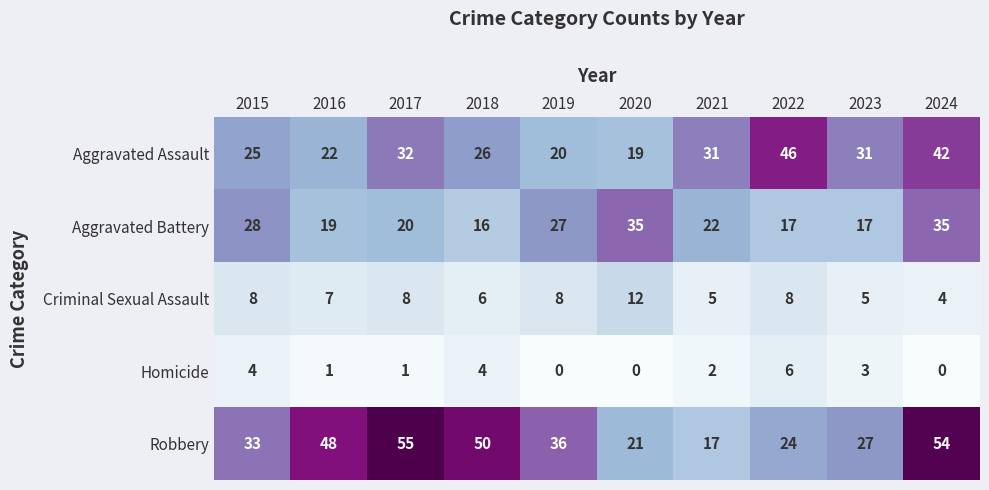

At how many categories does at least one series exceed 28?

10